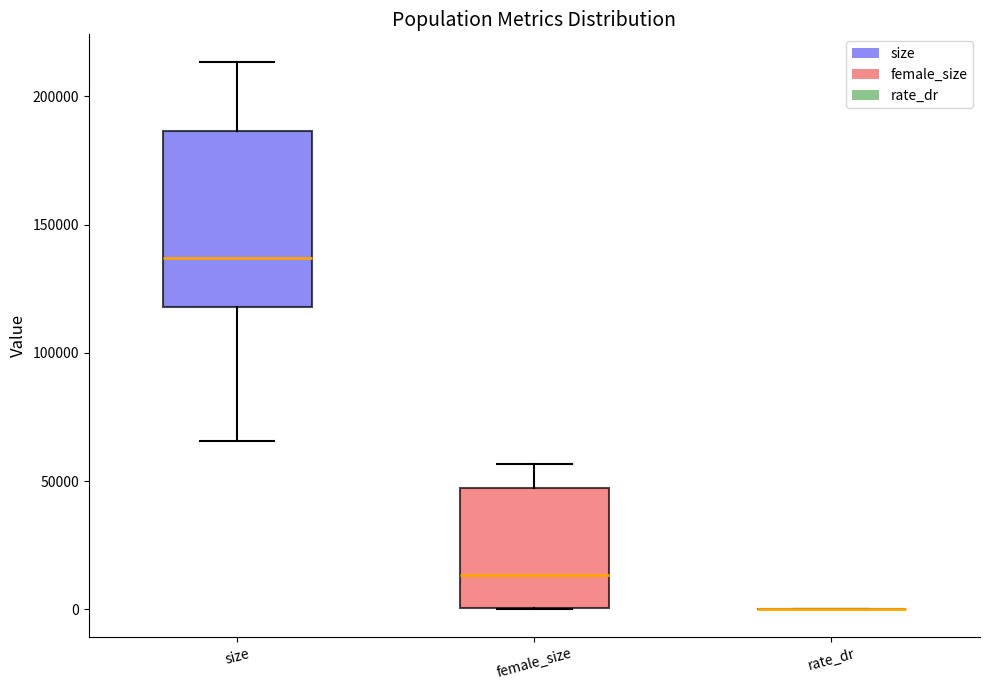

Which box is the tallest, from its lower edge to its upper edge?

size